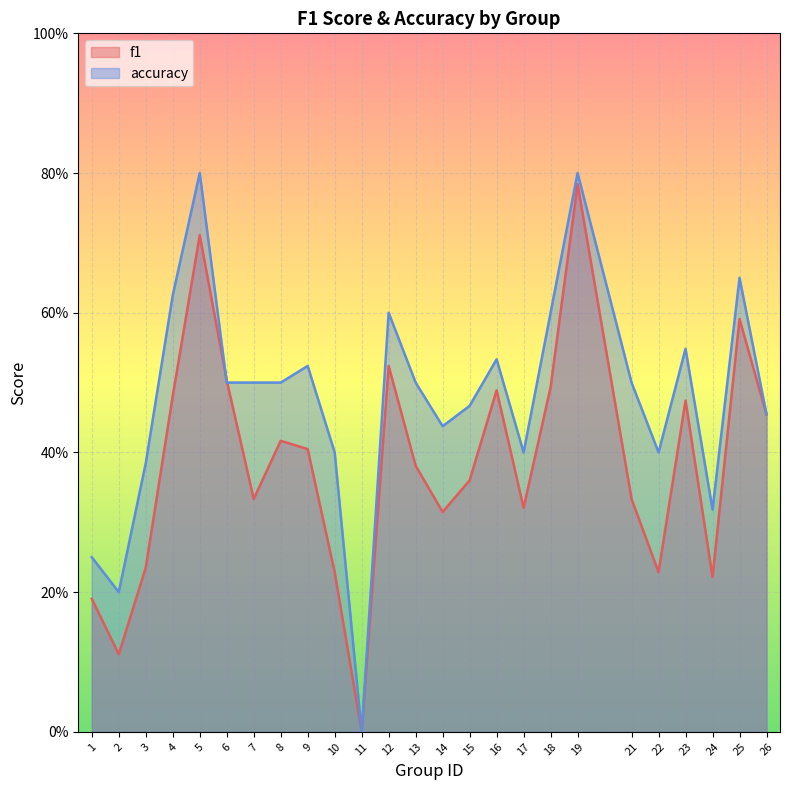

List the series in order of their overall mean, lowest first.

f1, accuracy